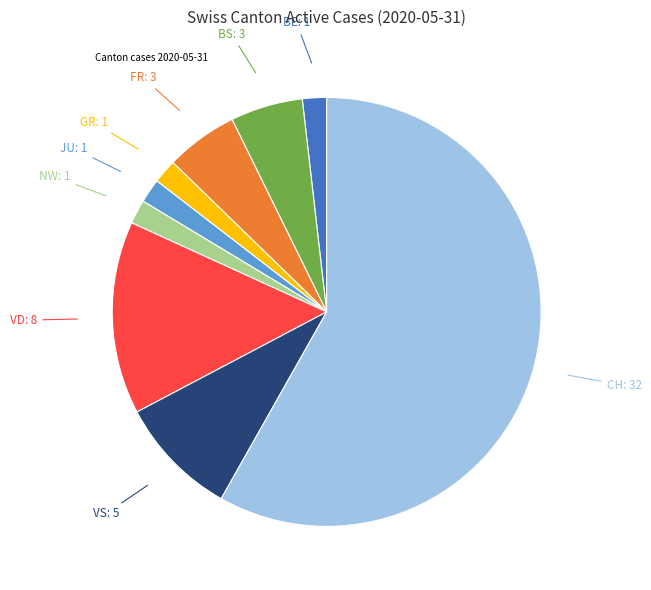

Does any single category account for the majority?

Yes